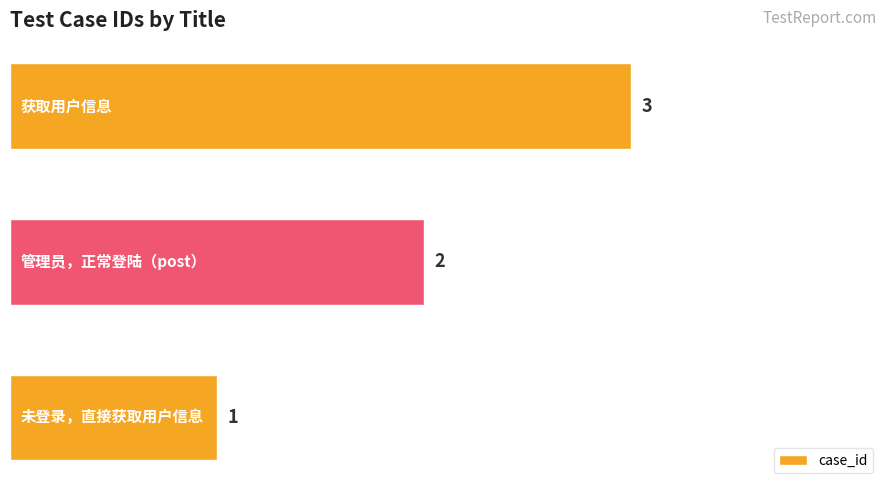

How many values are between 1 and 3?

3